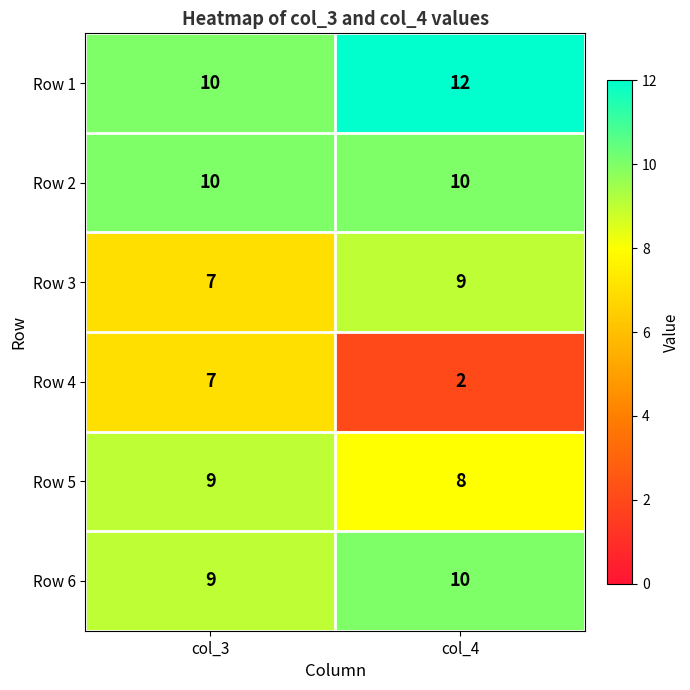

What is the greatest value displayed?

12